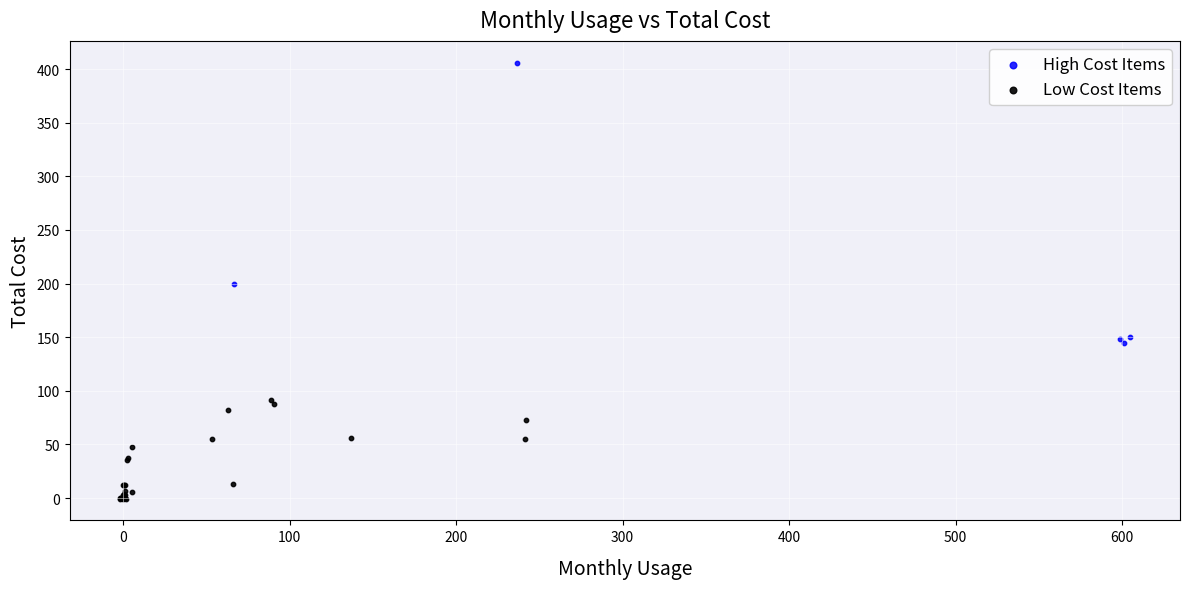

Which series contains the highest Y value?

High Cost Items